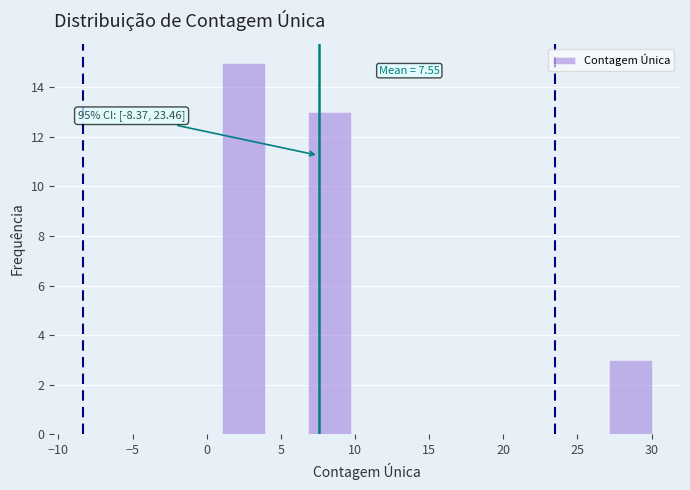

Which range on the x-axis has the tallest bar?

1.0 to 3.9